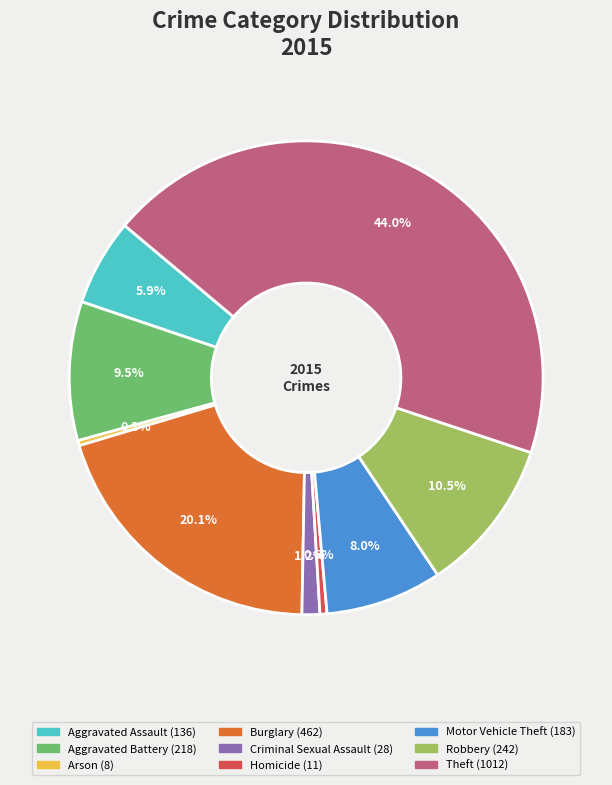

The Aggravated Battery slice represents 15% of the pie. True or false?

False